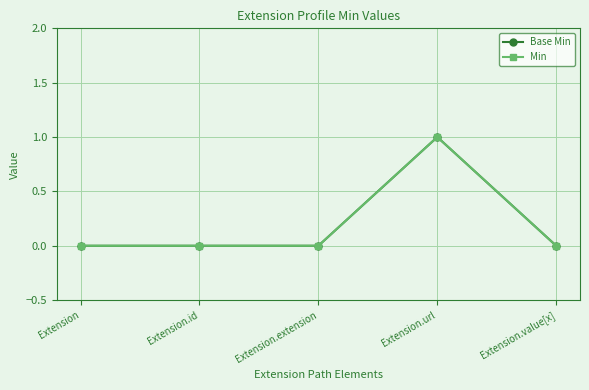

Reading right to left, transcribe all the data shown in this chart.

Base Min: Extension.value[x]=0	Extension.url=1	Extension.extension=0	Extension.id=0	Extension=0
Min: Extension.value[x]=0	Extension.url=1	Extension.extension=0	Extension.id=0	Extension=0